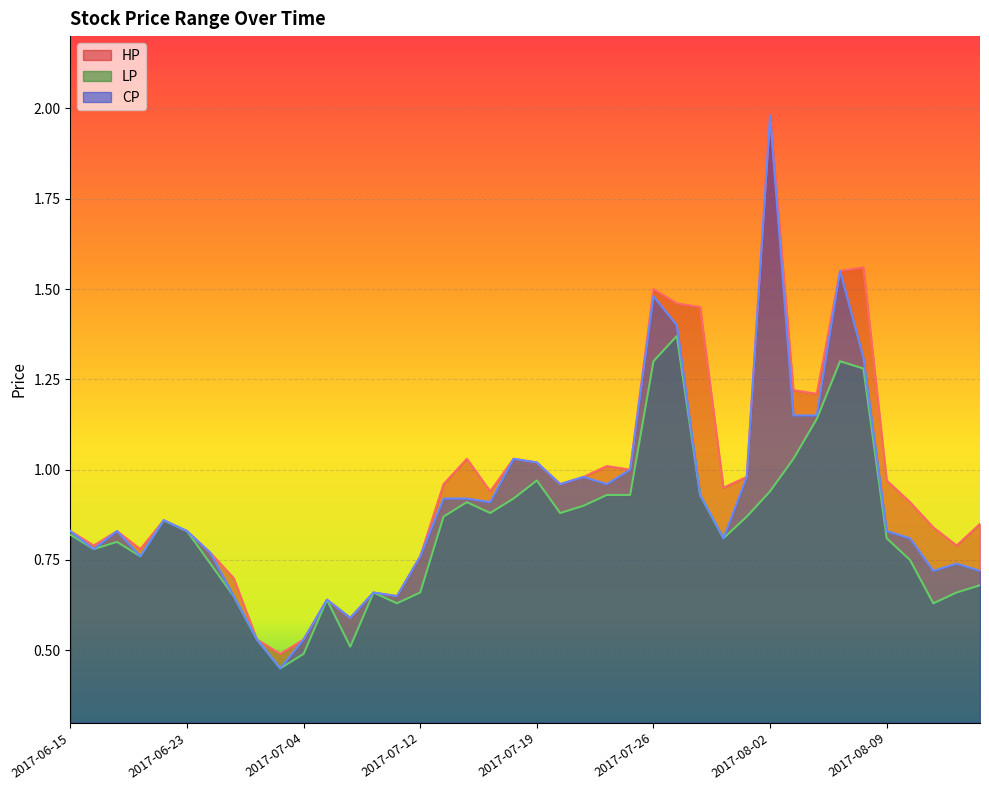

What position from the left is 2017-07-26?

26